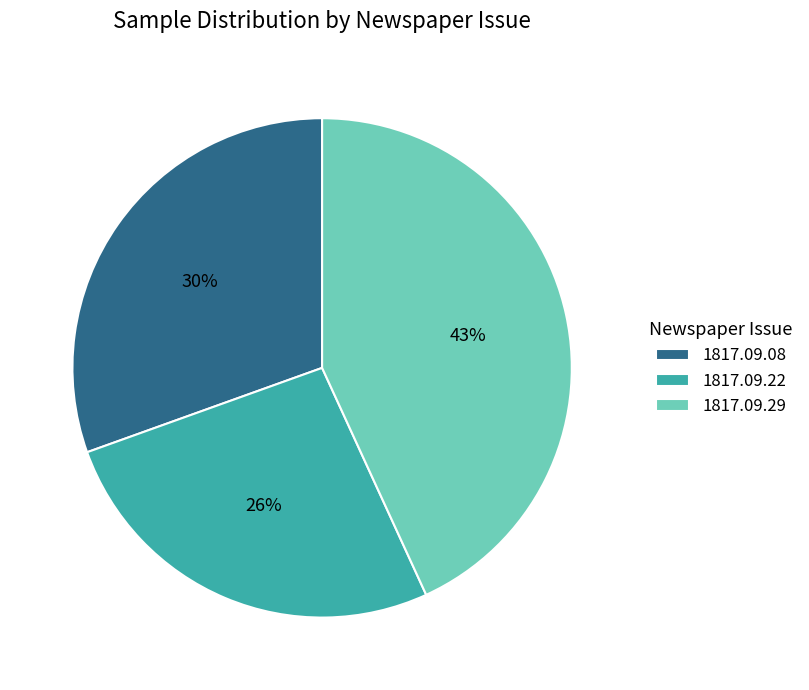

Is there any slice that represents more than half of the pie?

No